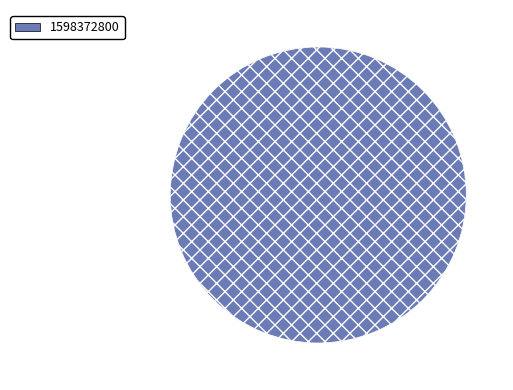

Rank the categories by value from lowest to highest.

1598372800